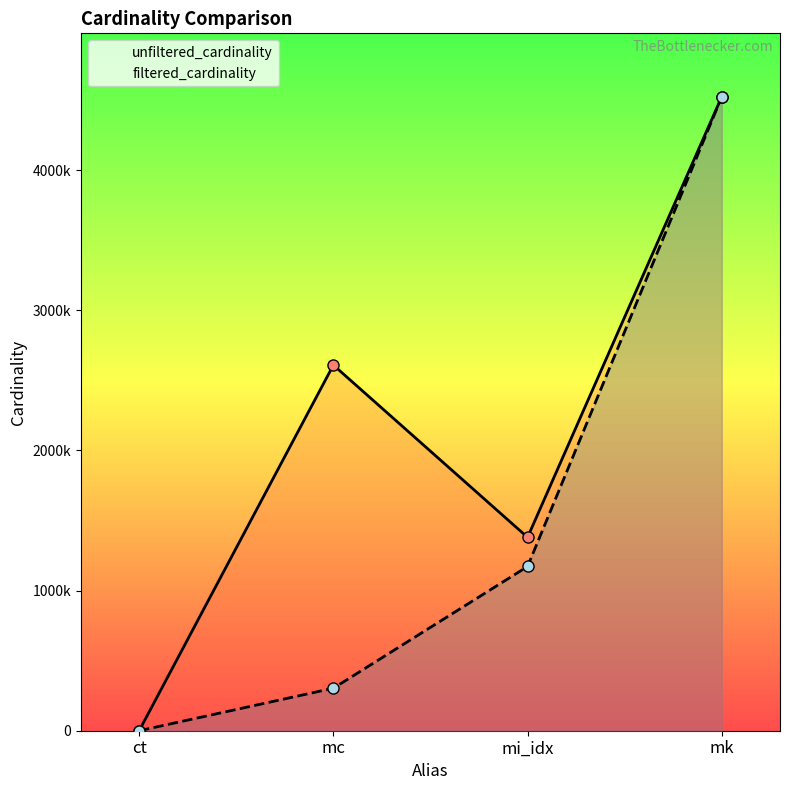

What is the total value across all series at mk?

9047860